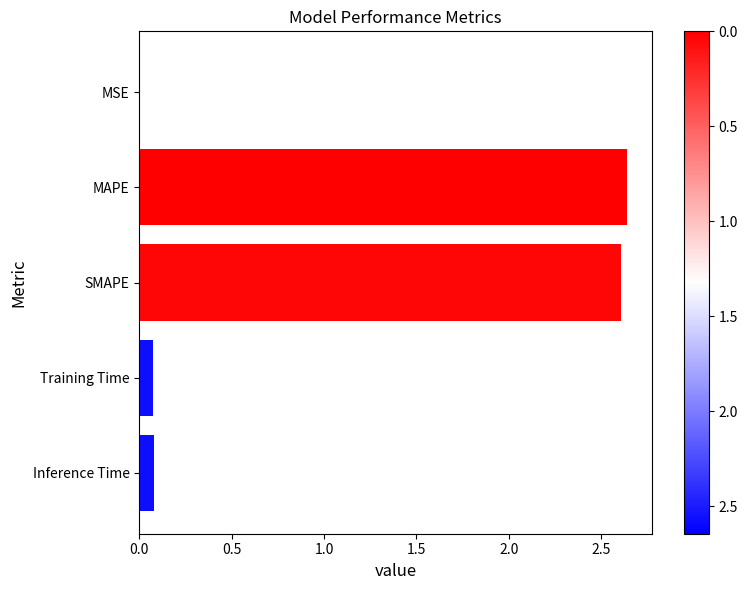

True or false: the data shows 0.1 at Inference Time.

True